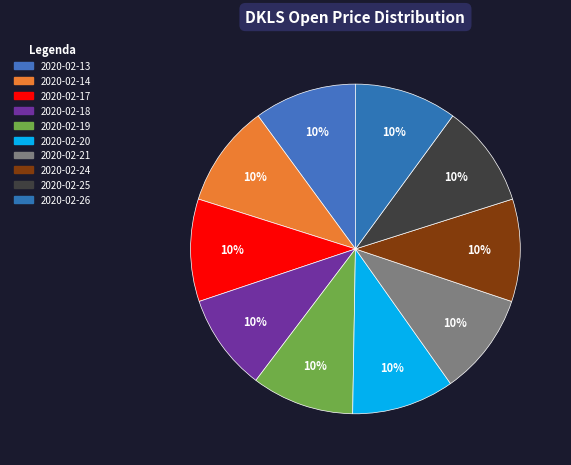

To the nearest percent, what percentage of the pie is 2020-02-26?

10%